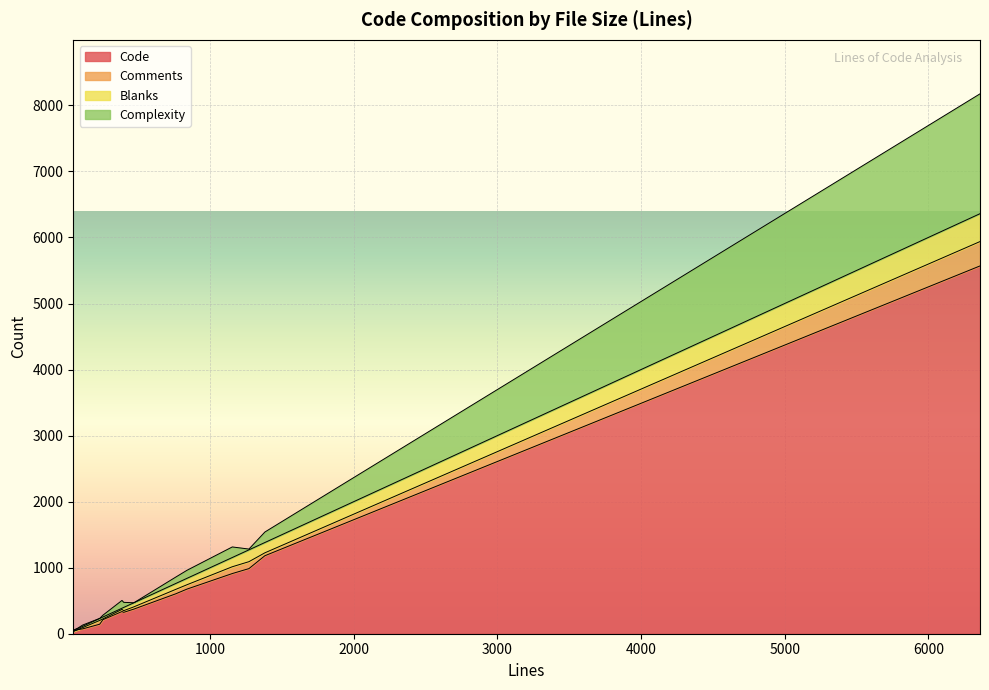

What position from the left is 231?

5